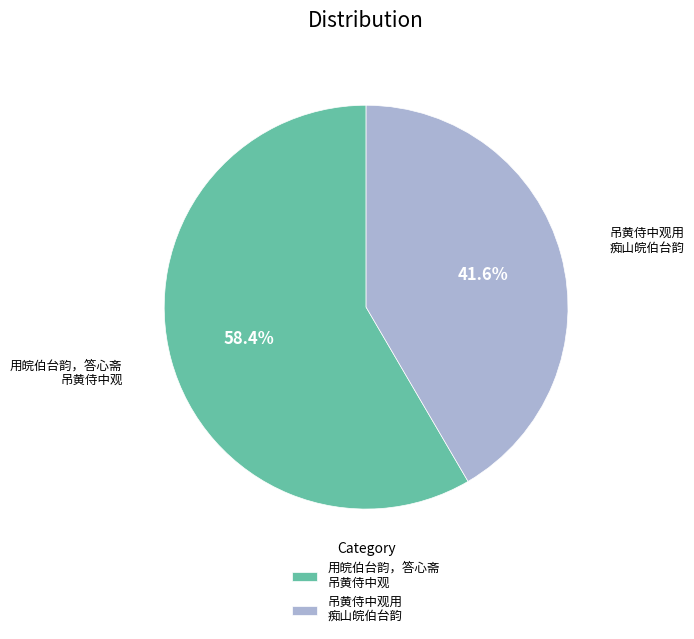

Does any single category account for the majority?

Yes